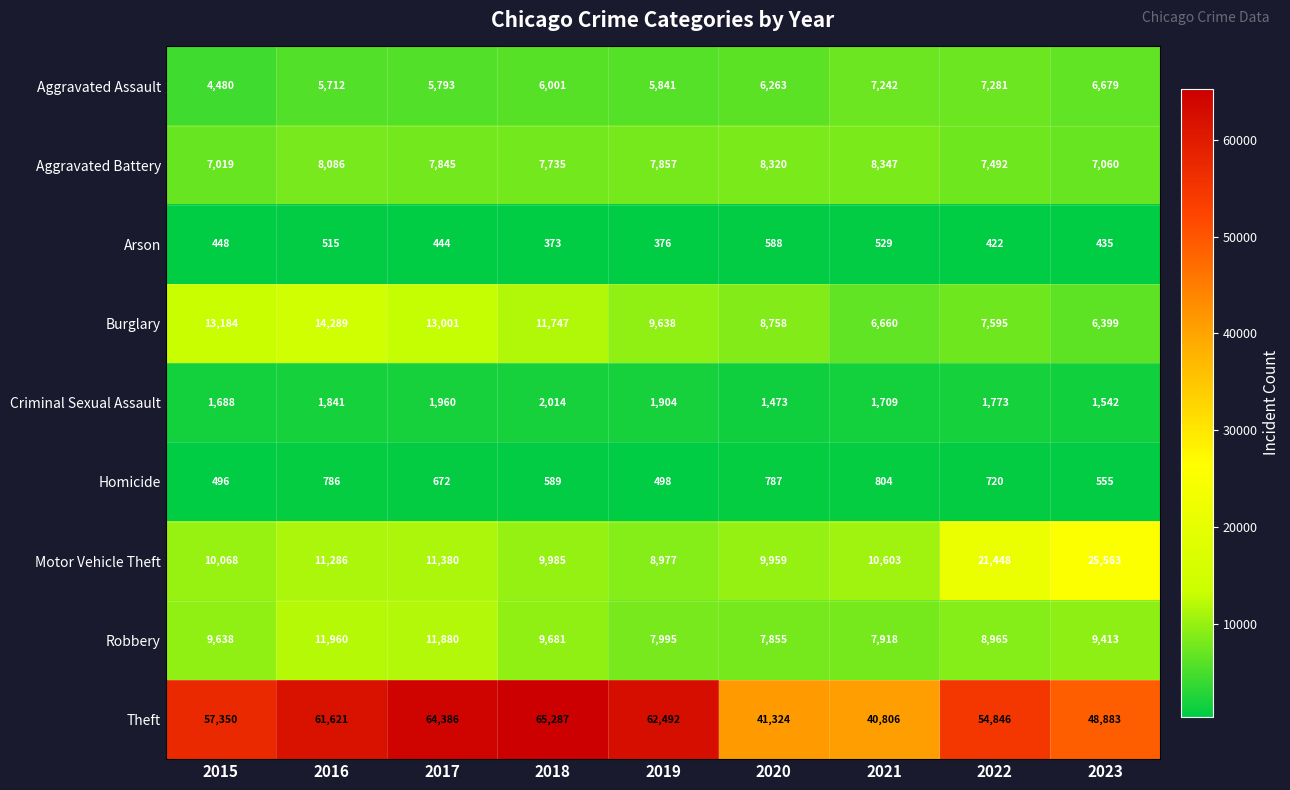

At which category does the chart reach its minimum across all series?

2018